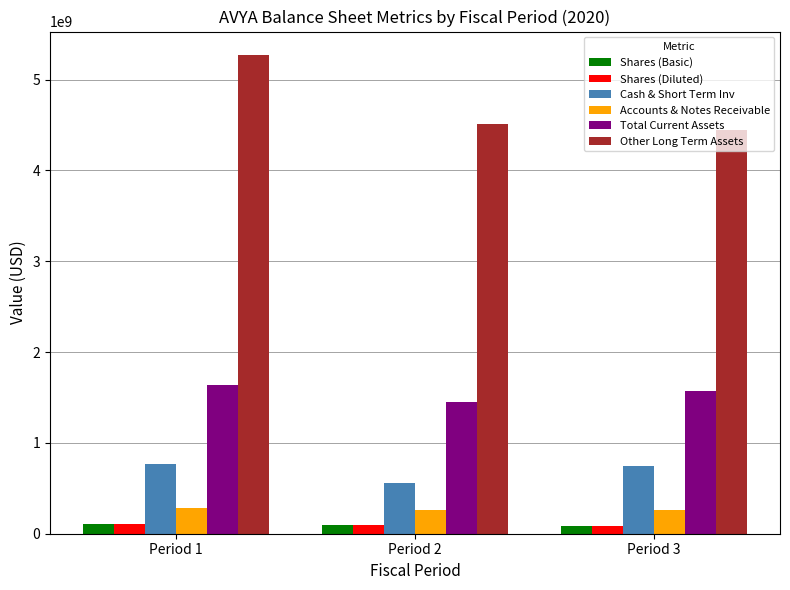

Which series has the widest spread of values?

Other Long Term Assets